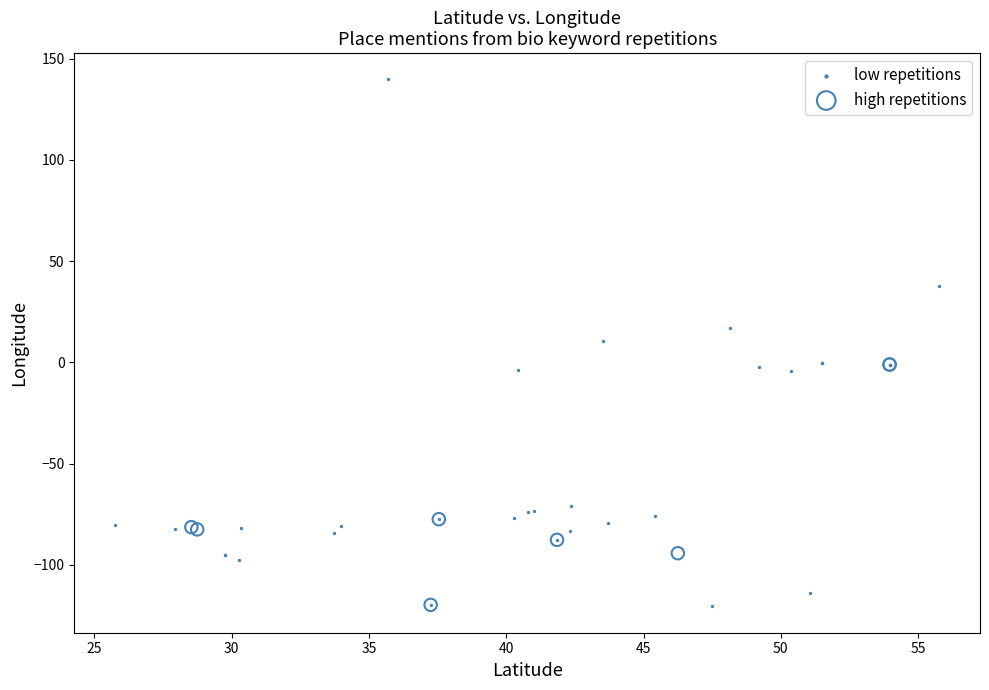

Which series has the widest spread of Y values?

low repetitions